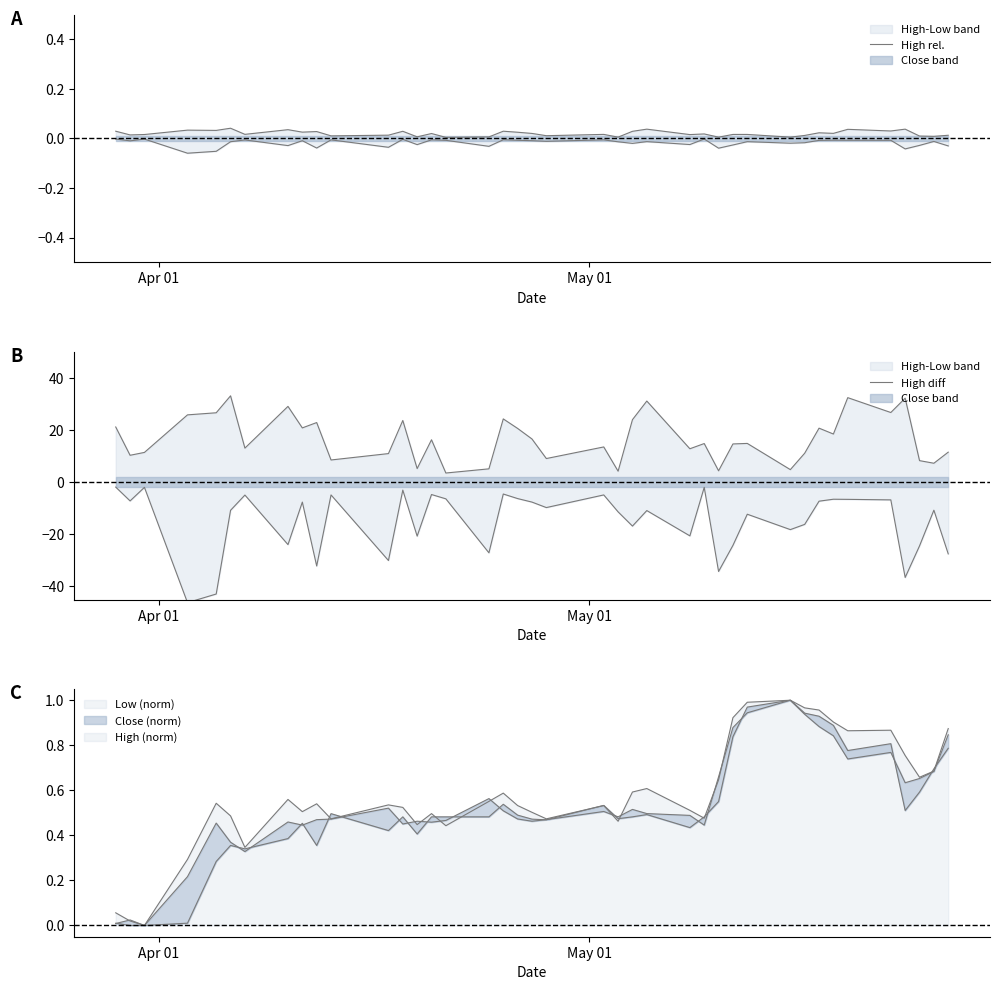

How many lines are shown in the chart?

2